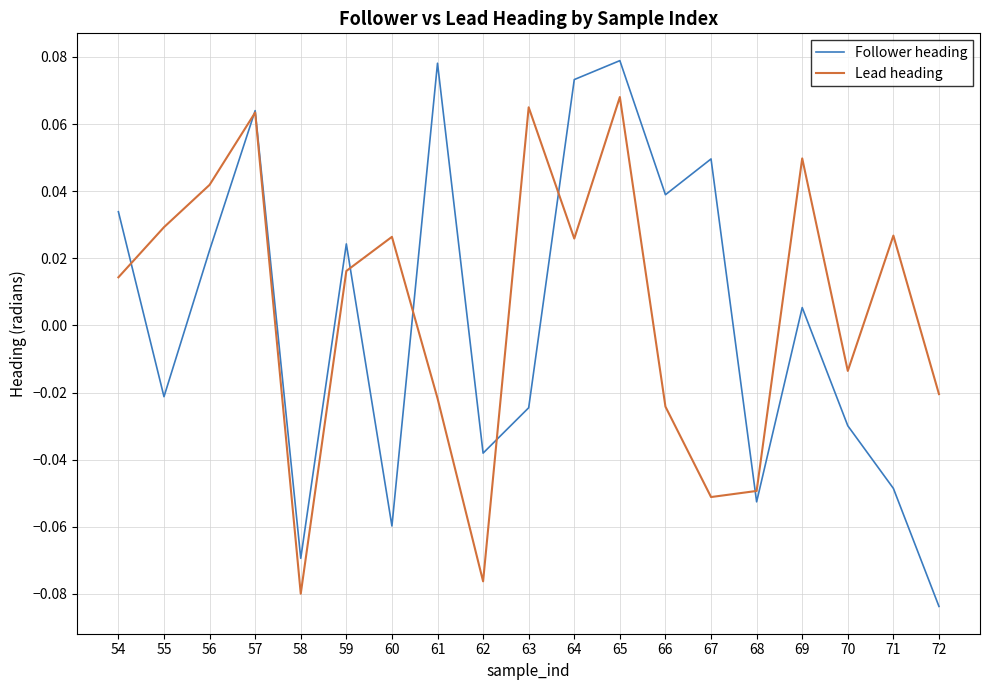

How many positive values does the Lead heading series have?

11